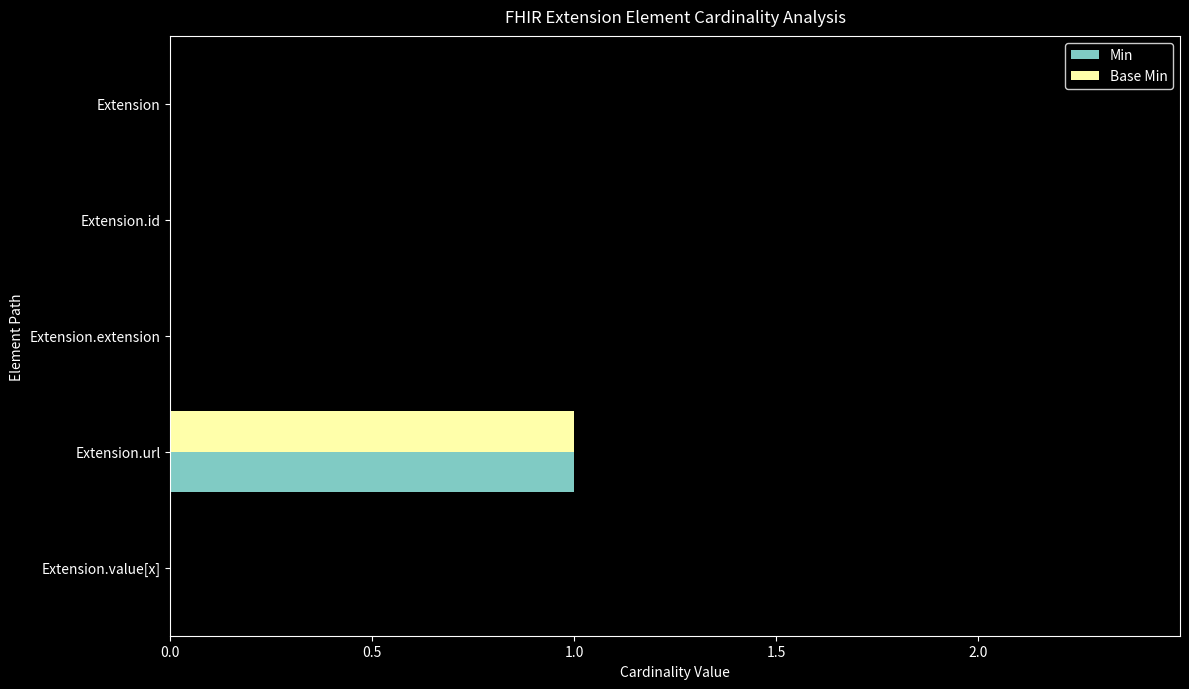

Which label corresponds to the largest value in the chart?

Extension.url